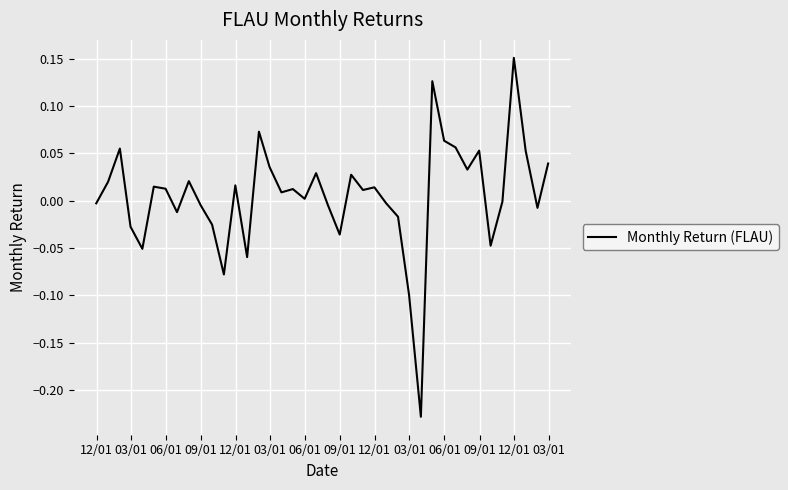

Is this an area chart (filled region under the line)?

No